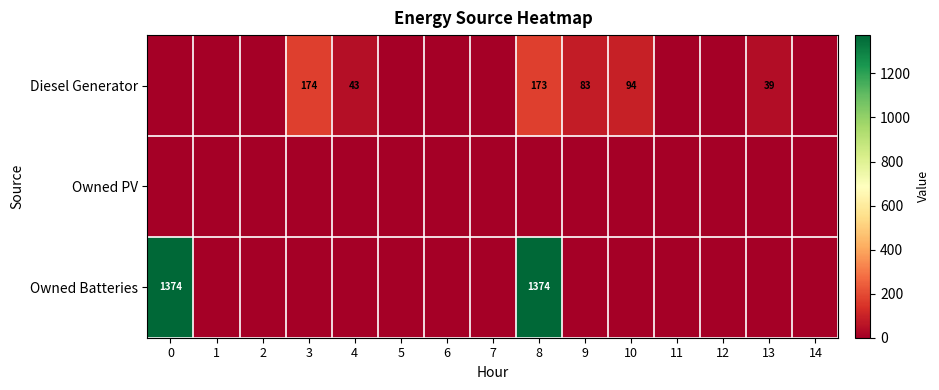

Rank the series by their maximum value, from highest to lowest.

row_2, row_0, row_1